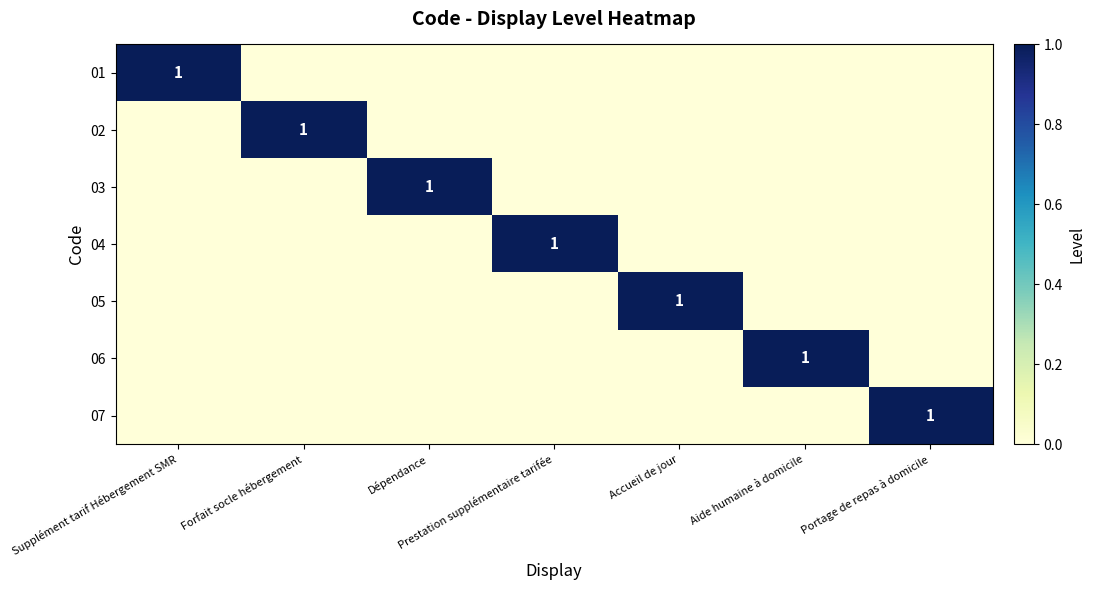

Is the value of 06 at Prestation supplémentaire tarifée greater than the value of 05 at Accueil de jour?

No